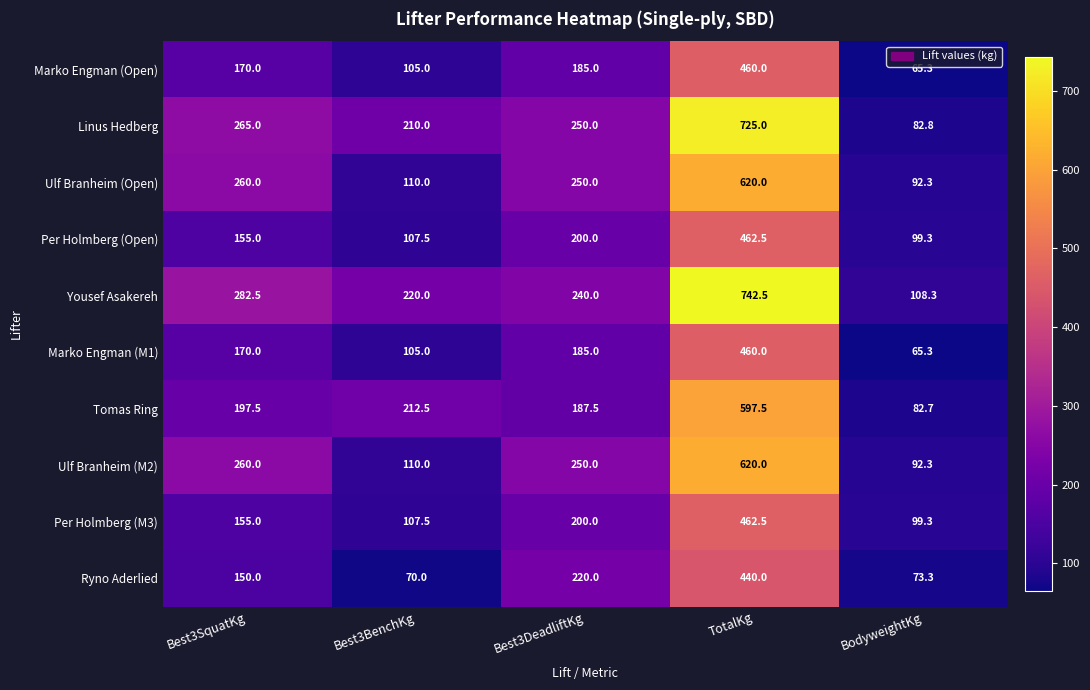

At which category does the chart reach its minimum across all series?

BodyweightKg